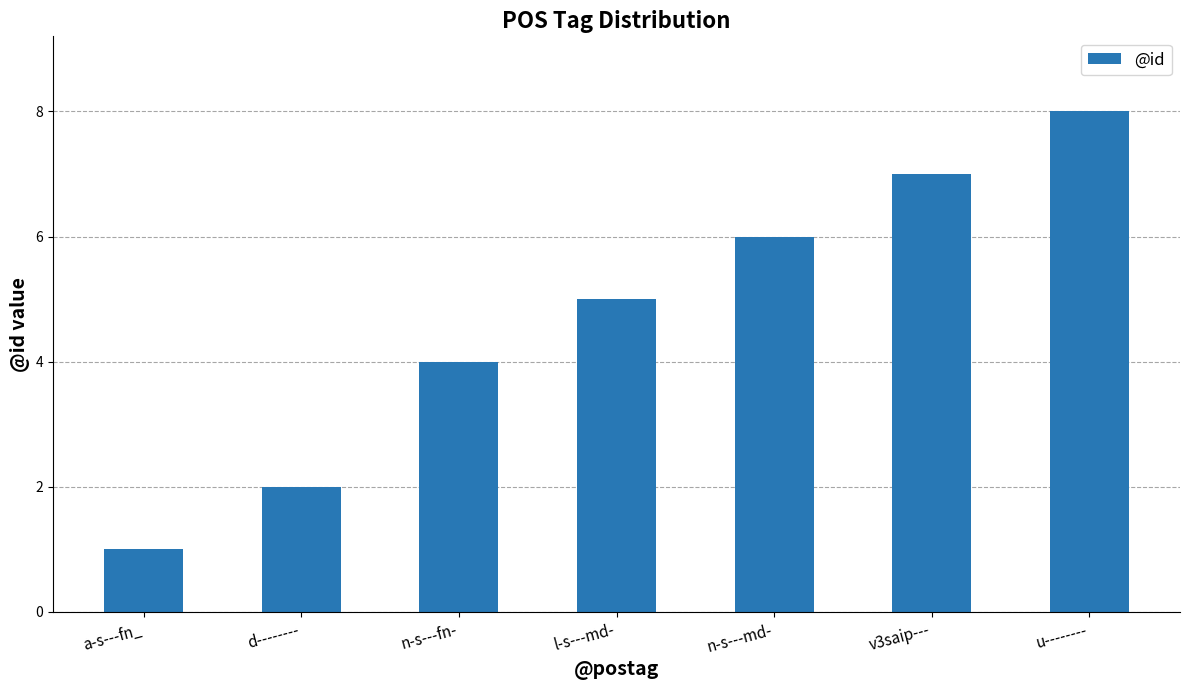

What is the sum of all values?

33